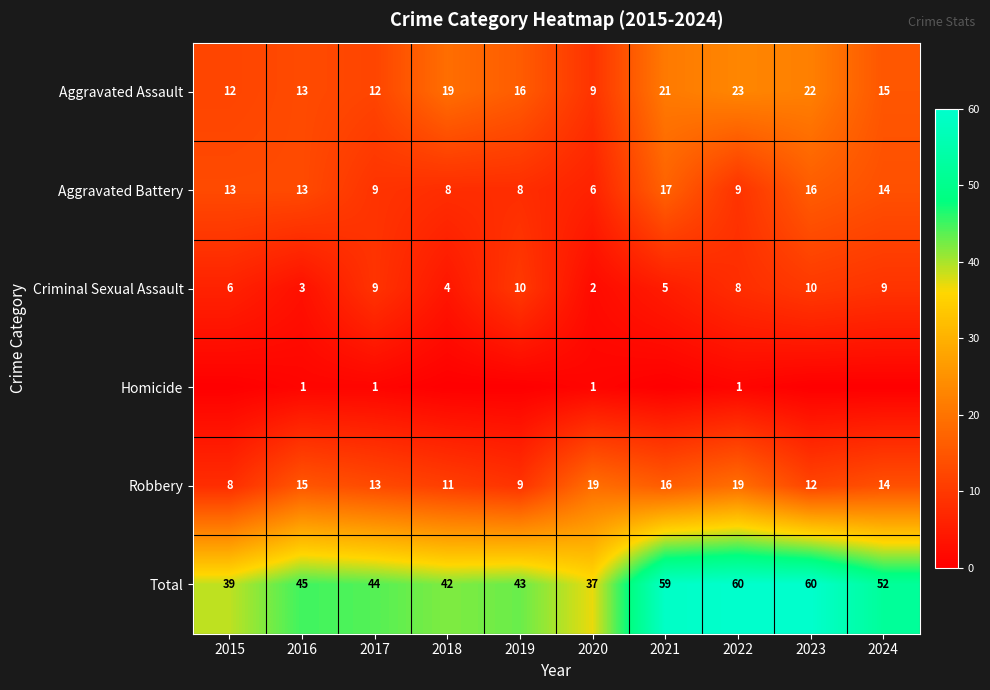

How many Criminal Sexual Assault values are between 4 and 9?

6